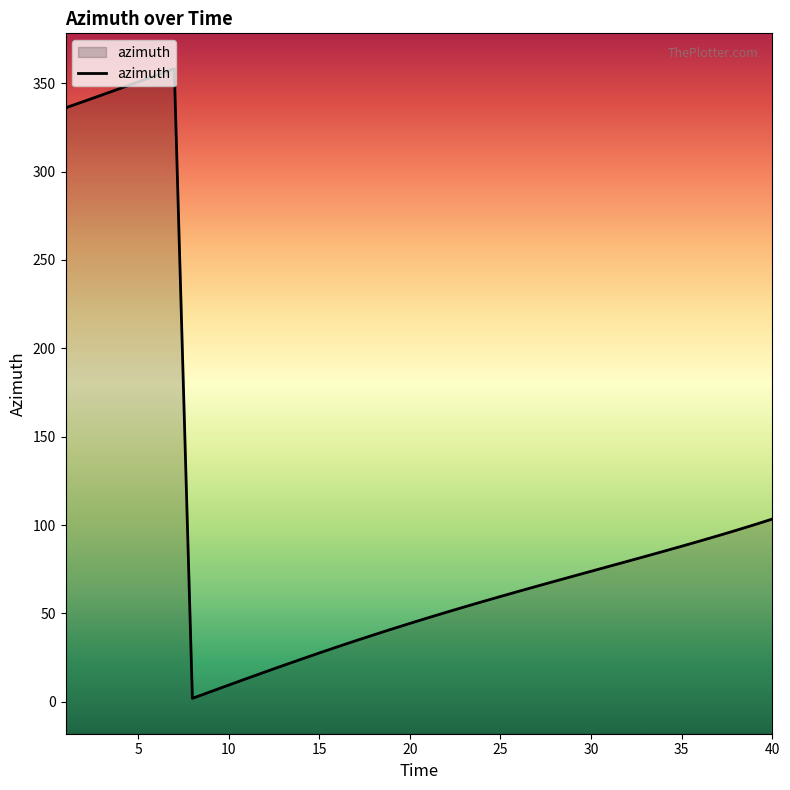

What is the maximum value shown in the chart?

358.2